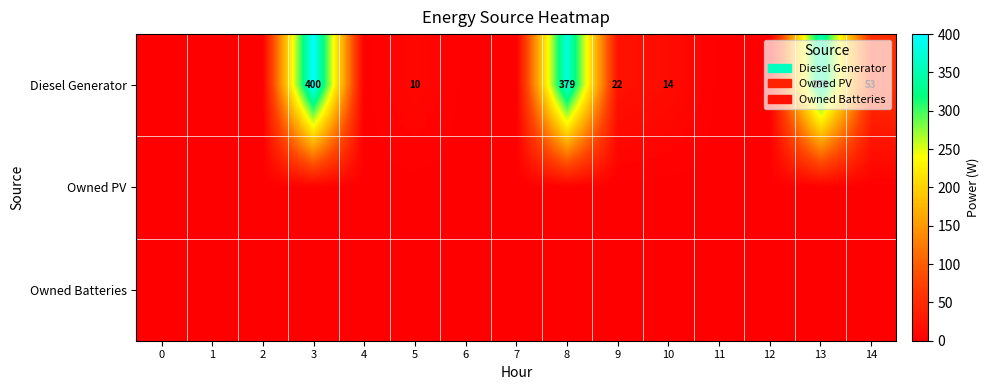

Count the number of data series in this chart.

3